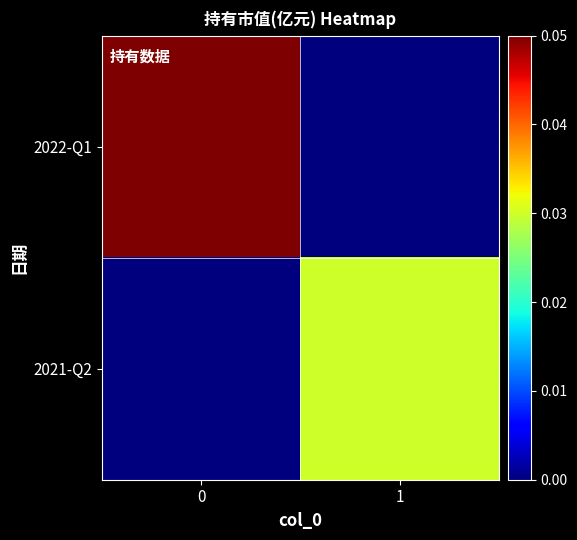

How many data points does each series have?

2